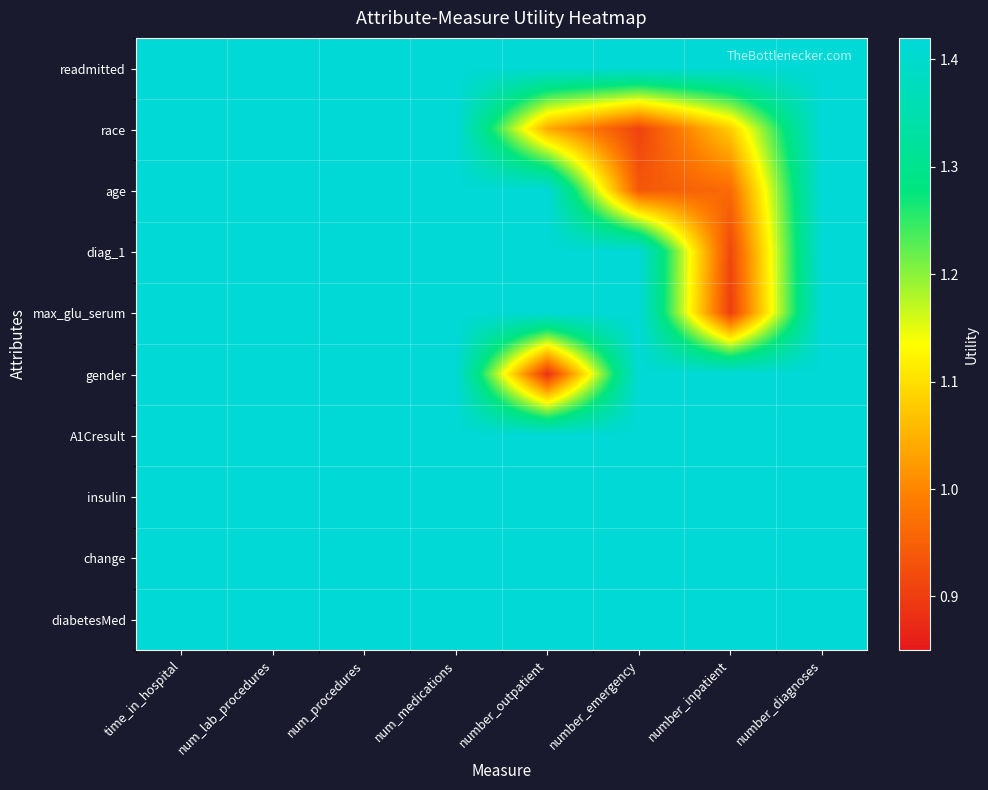

What is the total value across all series at num_lab_procedures?

14.1